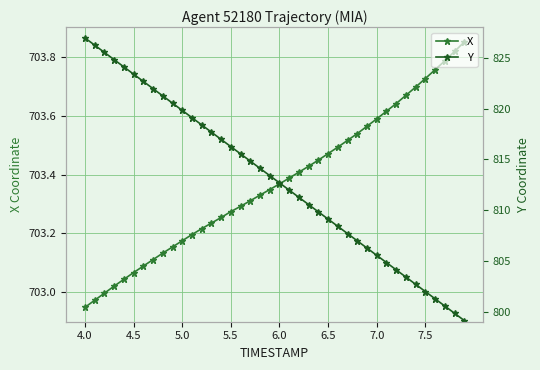

Is the value of Y at 32 greater than the value of X at 4.0?

Yes